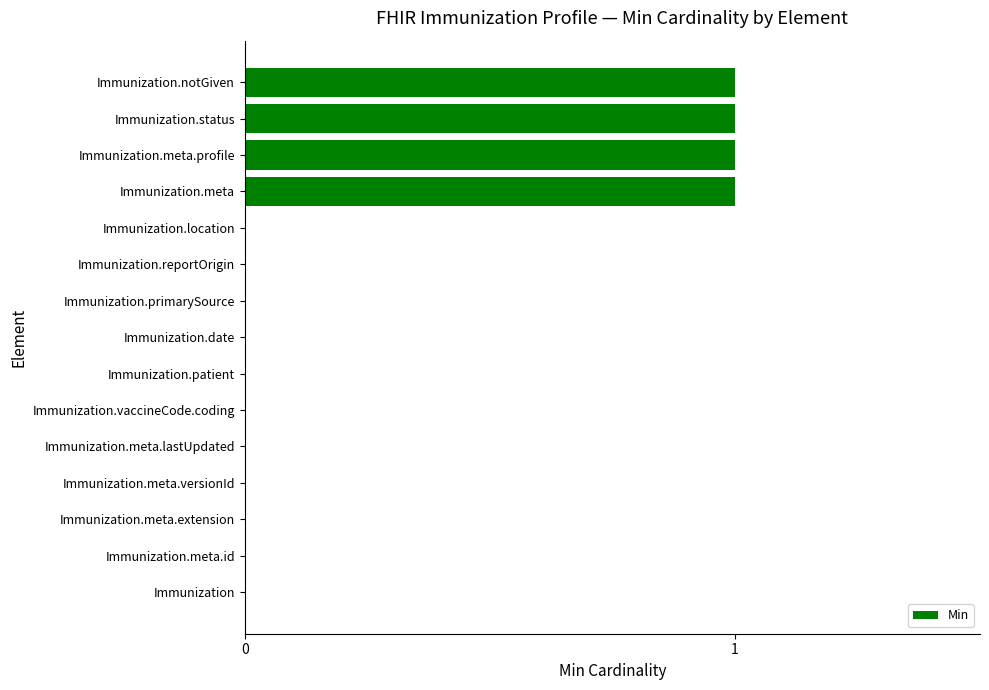

Are the bars horizontal?

Yes